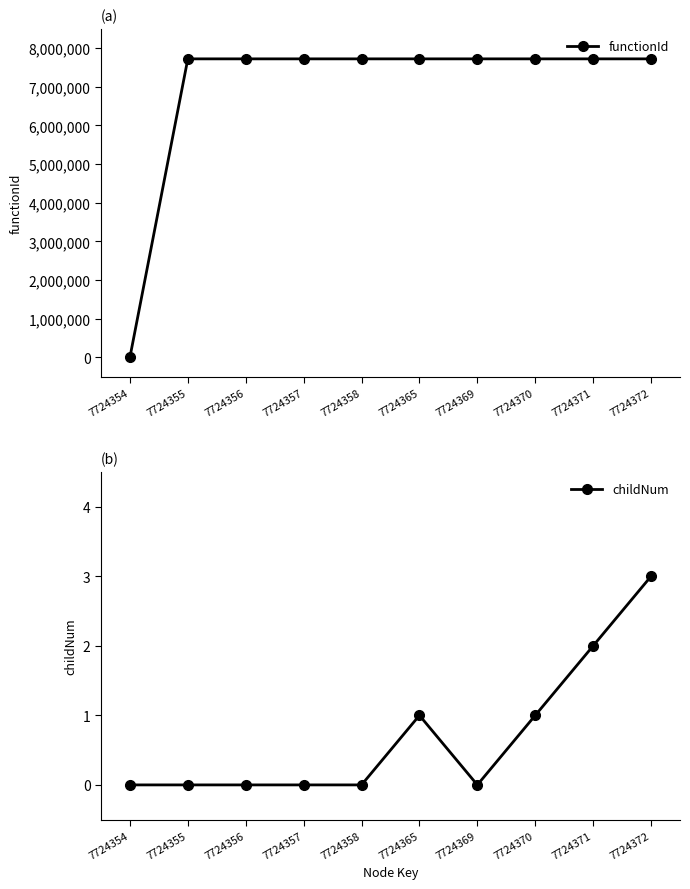

Does the chart display data point markers on the line(s)?

Yes